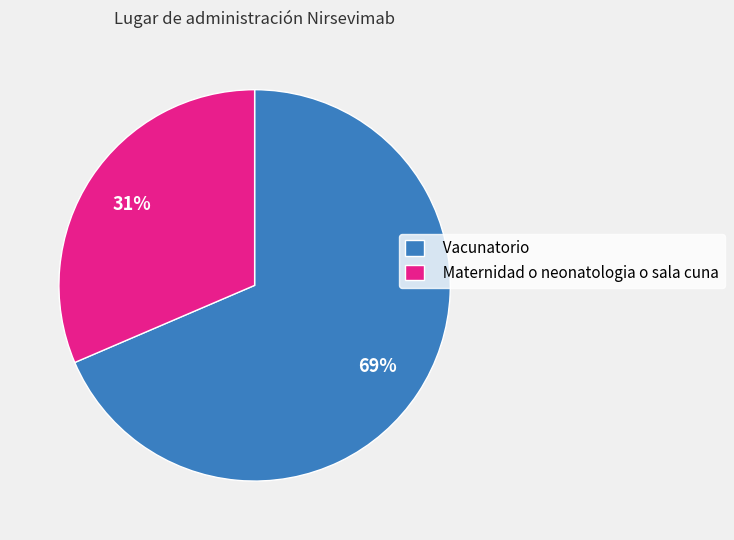

Count the number of slices in the pie.

2